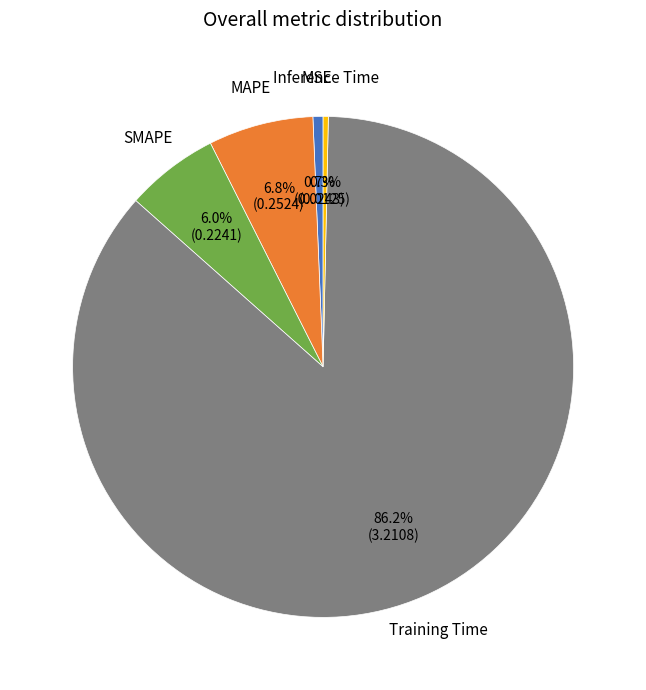

Is it true that Training Time is 78% of the pie?

False